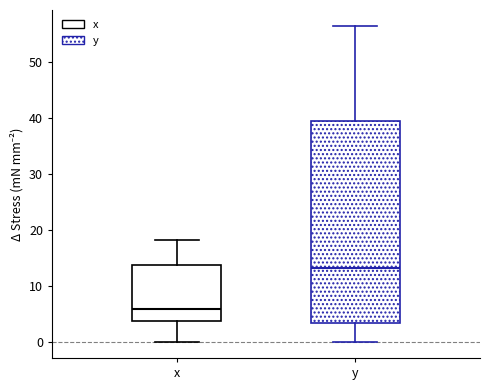

Reading left to right, read every box against the y-axis: the position of its median line, the range the box covers, and the ends of its whiskers. The values are not printed on the chart, so give them approximately, as read against the axis.

x: median 6, box 4 to 14, whiskers 0 to 18
y: median 13, box 3 to 39, whiskers 0 to 56